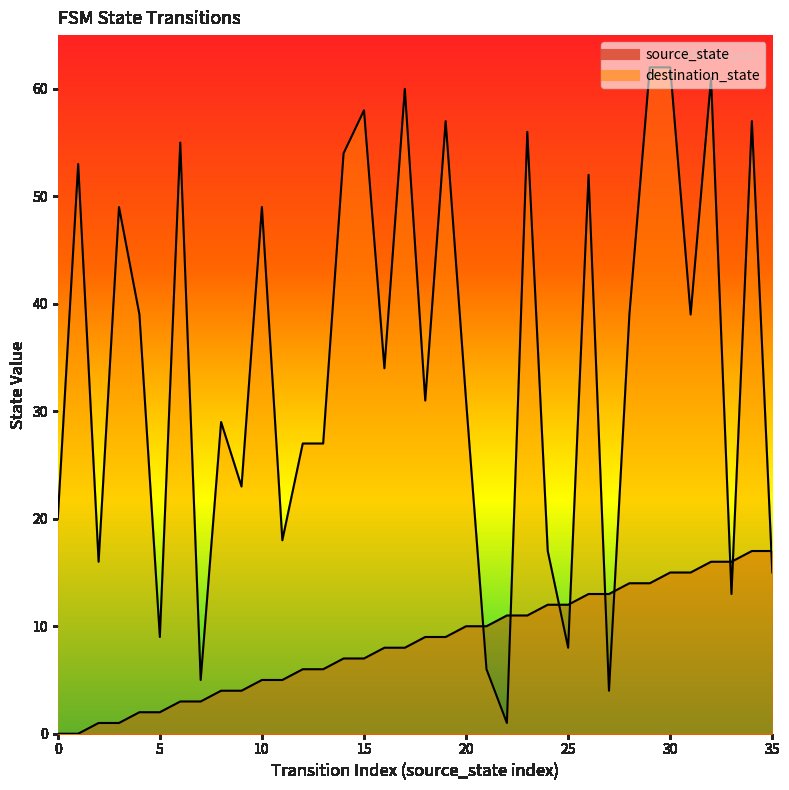

At which category is the sum across all series the highest?

30